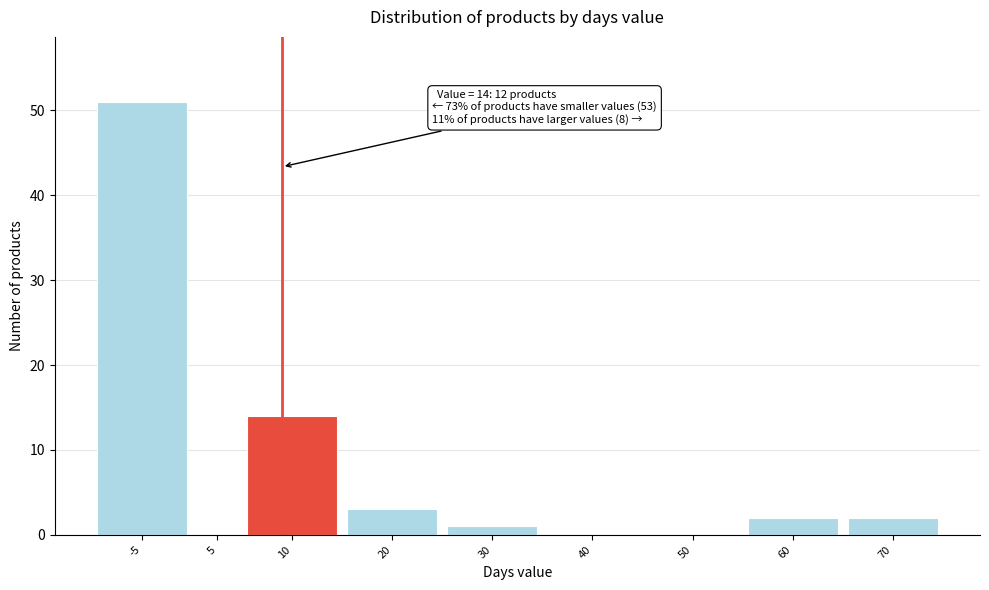

Reading right to left, transcribe all the data shown in this chart.

70=2	60=2	50=0	40=0	30=1	20=3	10=14	5=0	-5=51